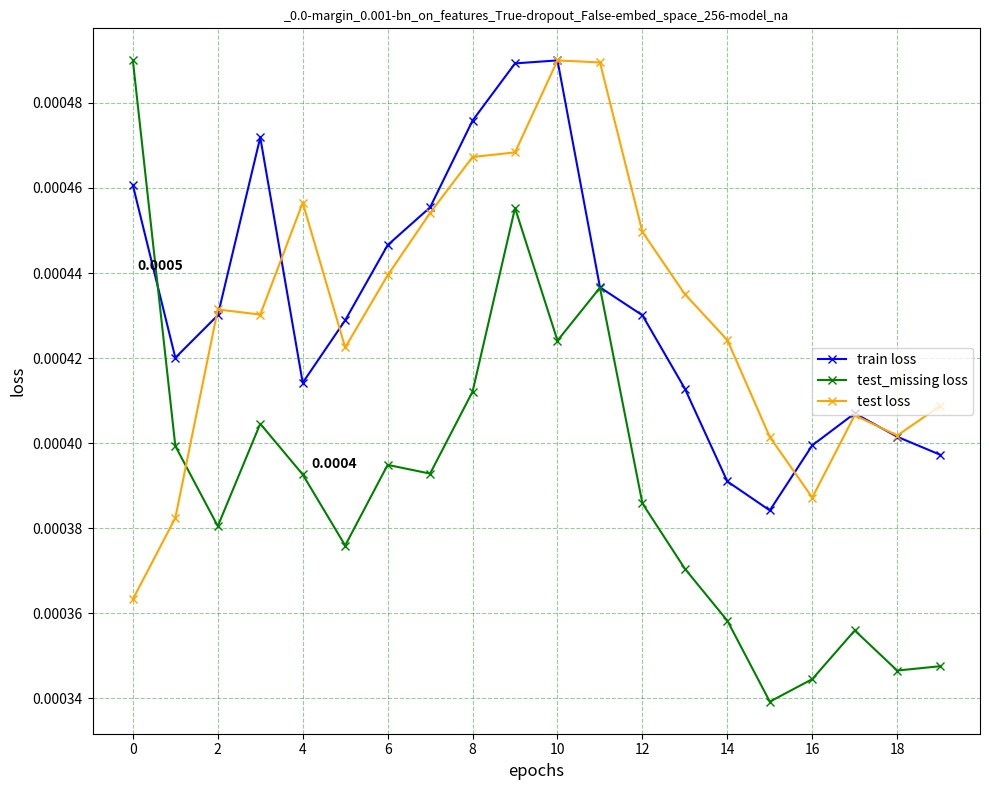

Which series has the largest range (max minus min)?

test_missing loss